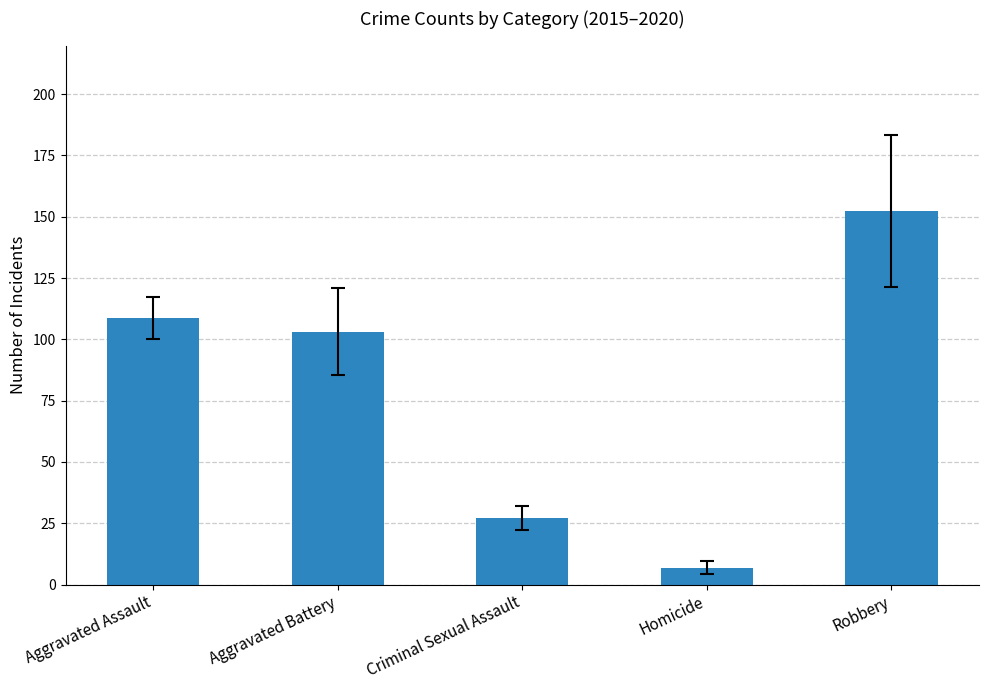

What is the difference between the maximum and minimum values?

145.3